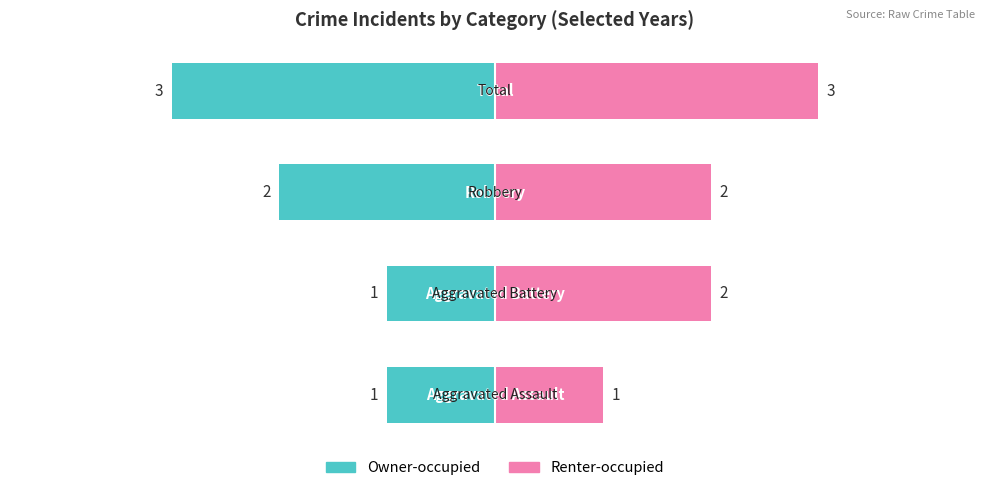

The value of Owner-occupied at 2 is -2. True or false?

True